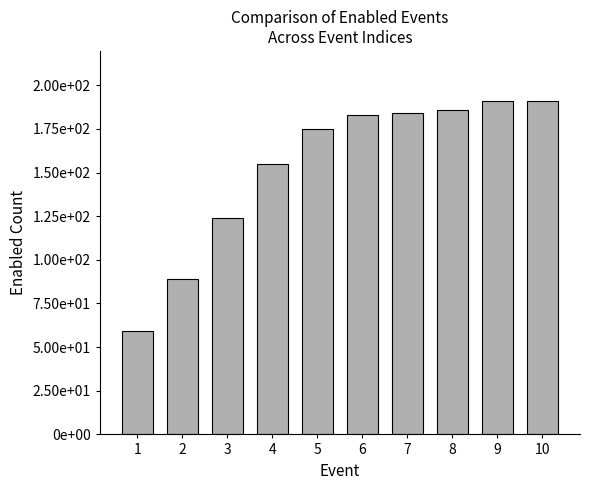

What is the value of the 5th bar from the left?

175